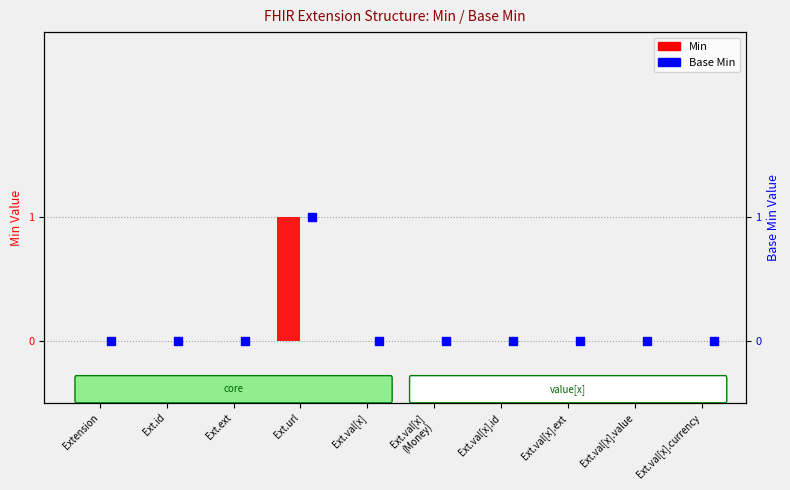

What is the difference between the maximum and minimum values in the Base Min series?

1